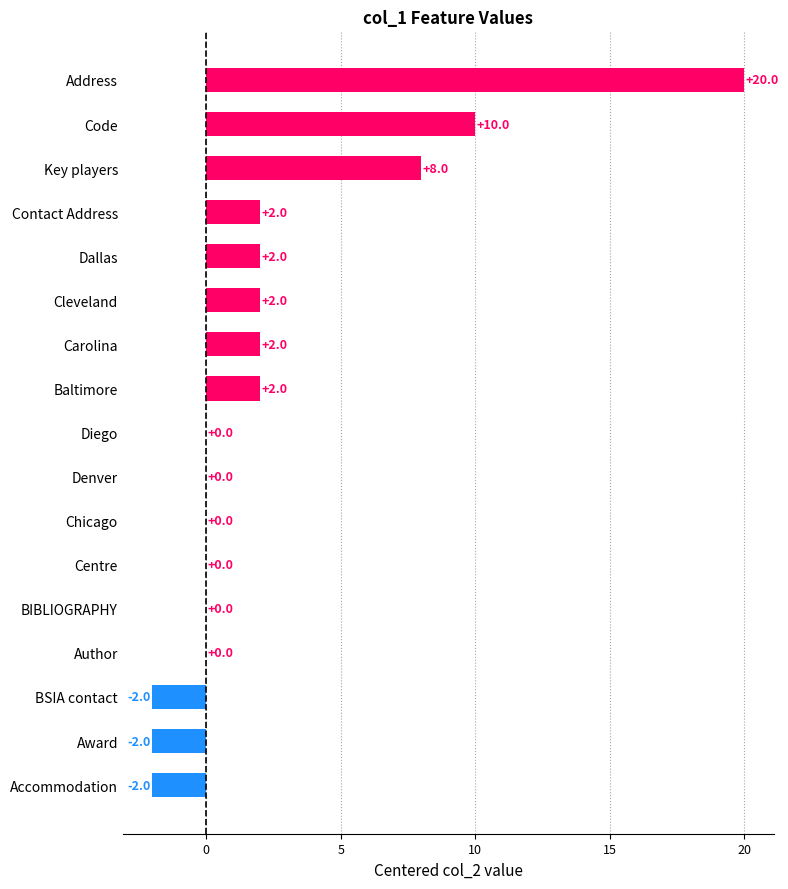

Which label corresponds to the largest value in the chart?

Address